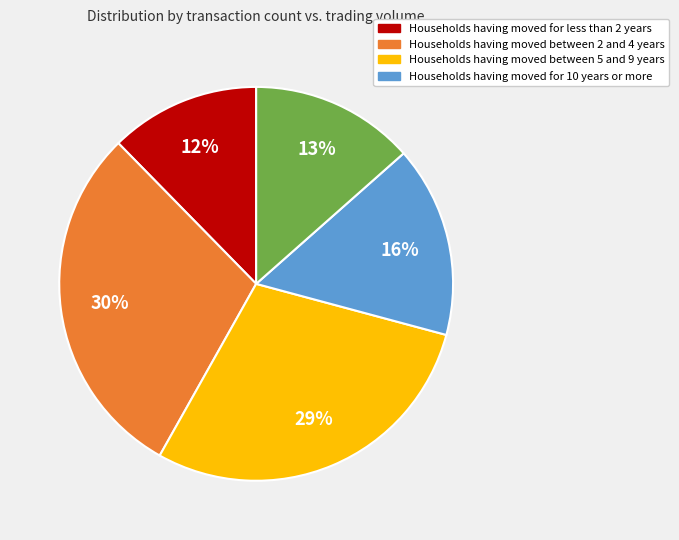

Count the number of slices in the pie.

5